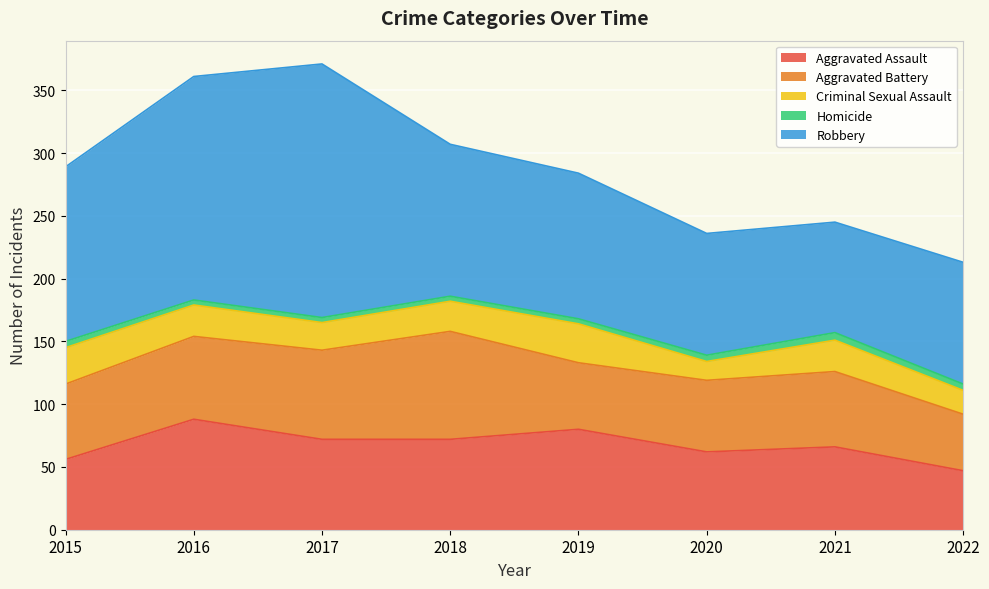

At which category is the sum across all series the highest?

2017